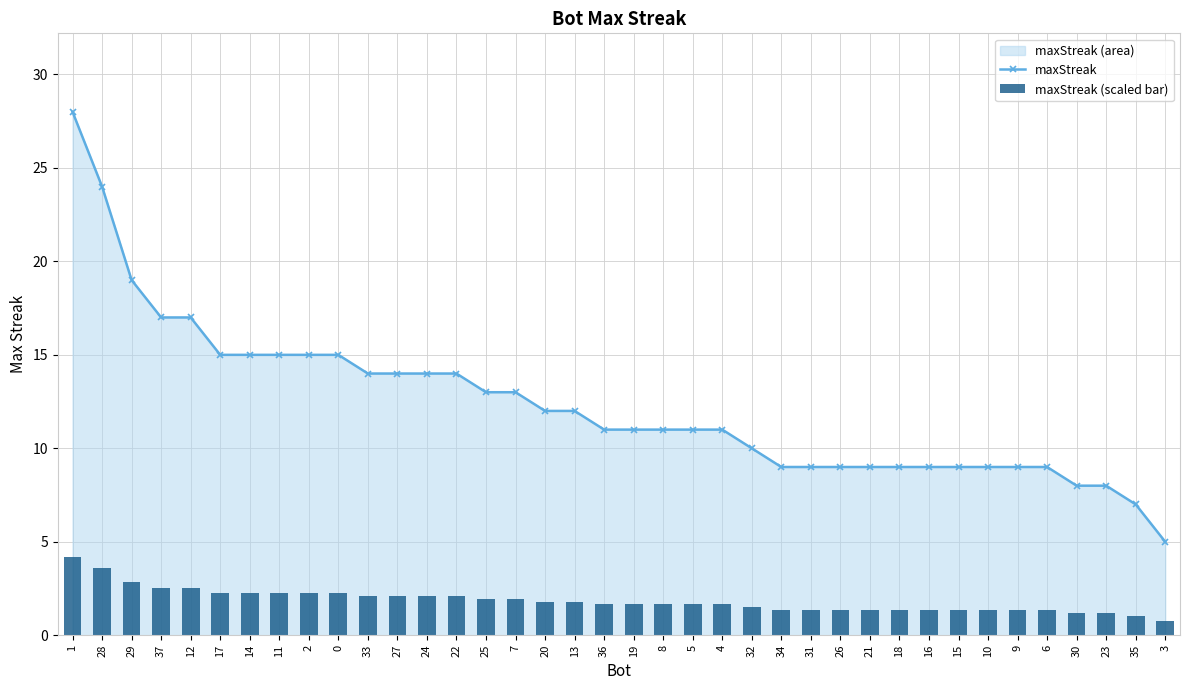

What is the label of the 12th bar from the left?

27